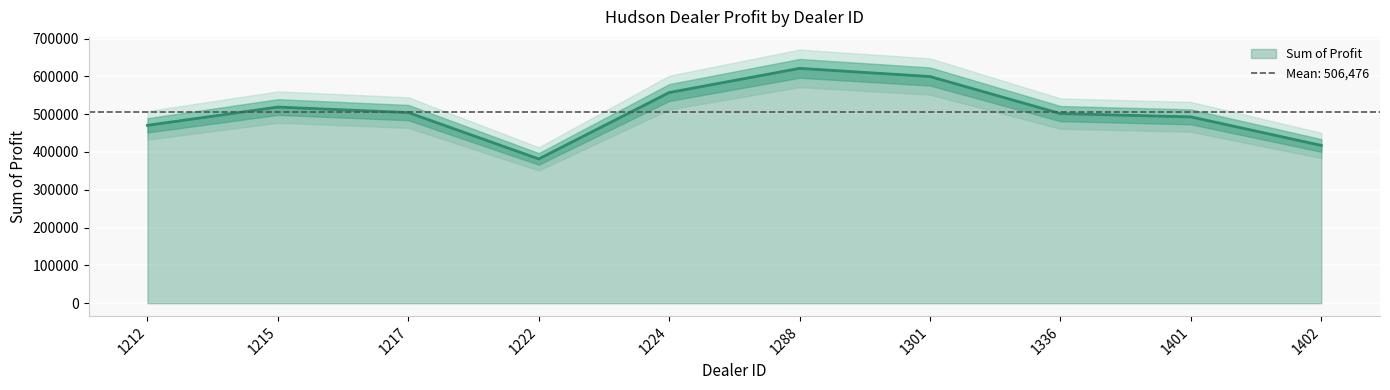

Rank the categories by value from highest to lowest.

1288, 1301, 1224, 1215, 1217, 1336, 1401, 1212, 1402, 1222